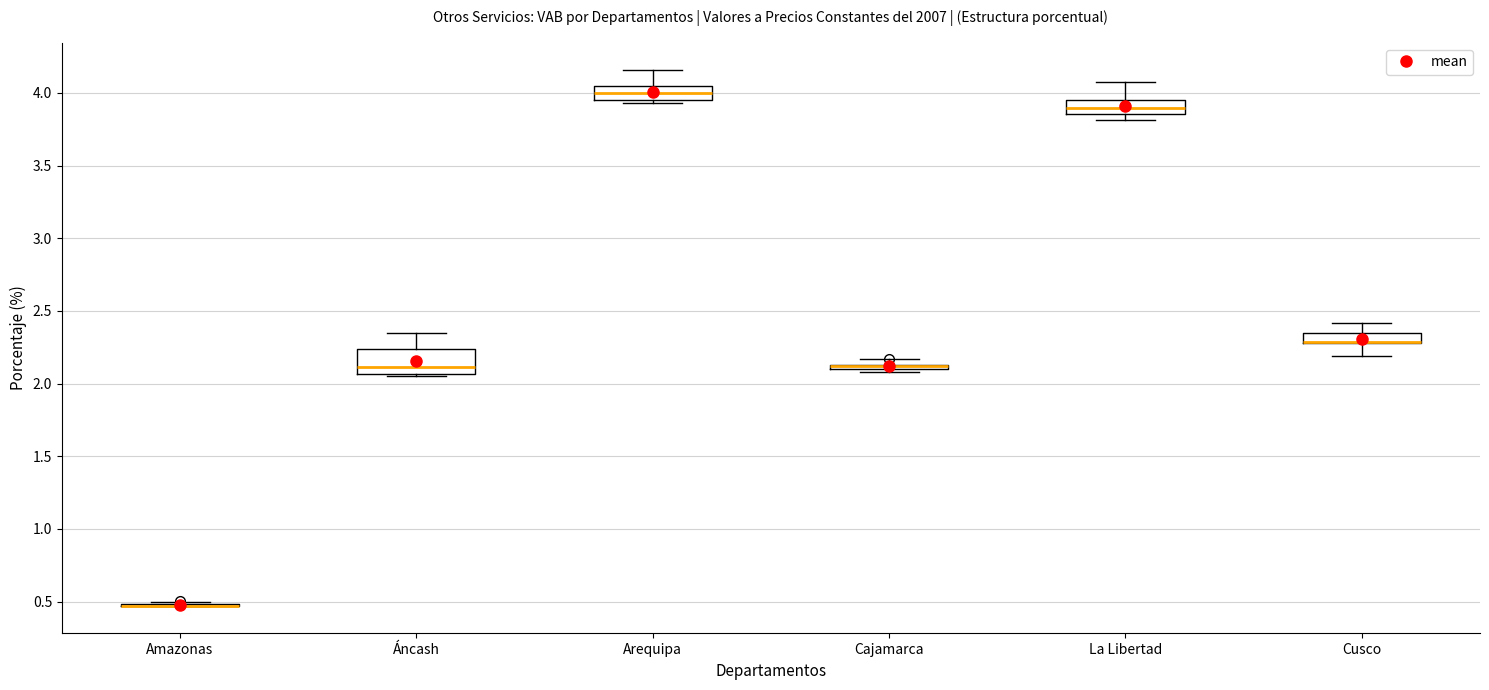

Comparing the boxes themselves (not the whiskers), which one is the tallest?

Áncash